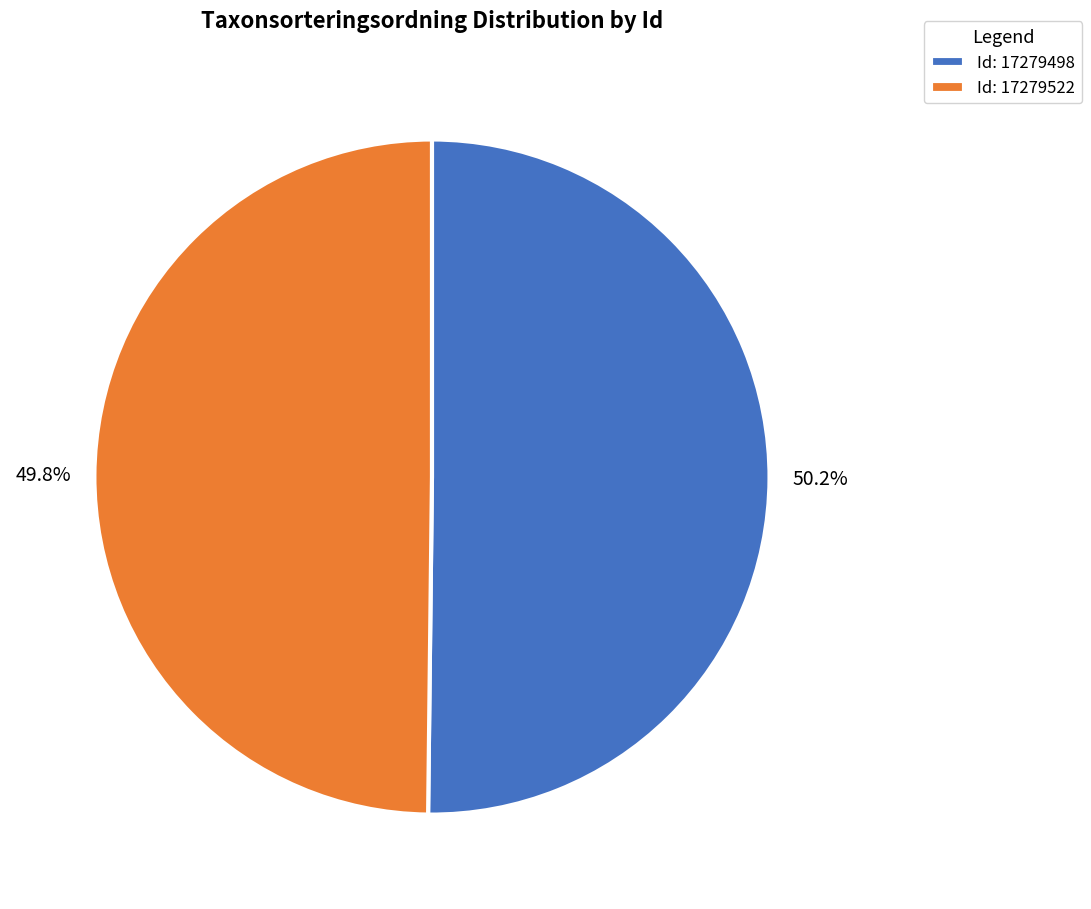

What is the ratio of the value at Id: 17279498 to the value at Id: 17279522?

1.0